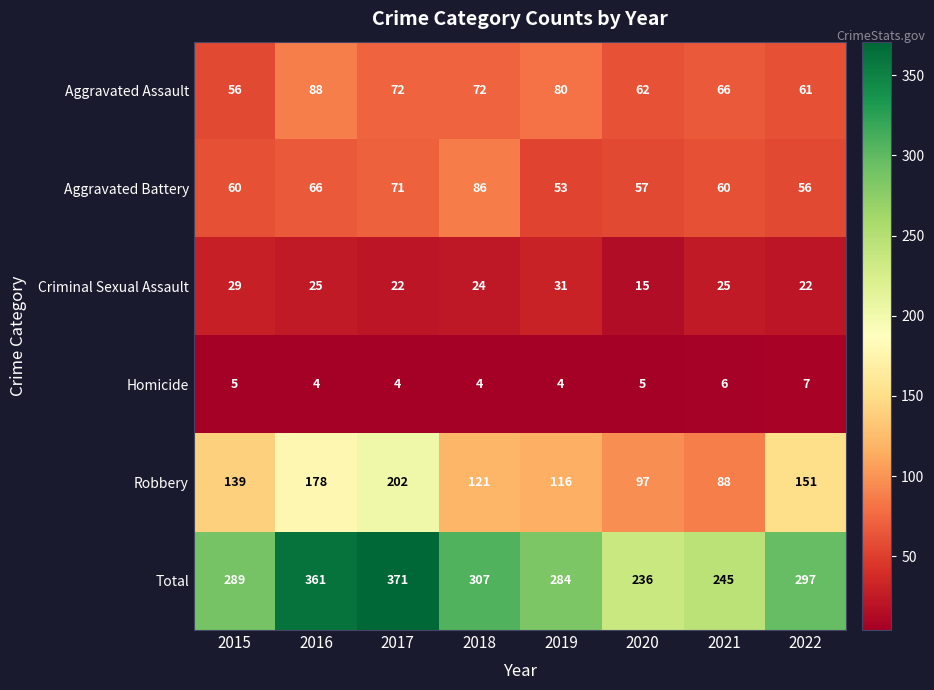

Which series has the largest total across all categories?

Total